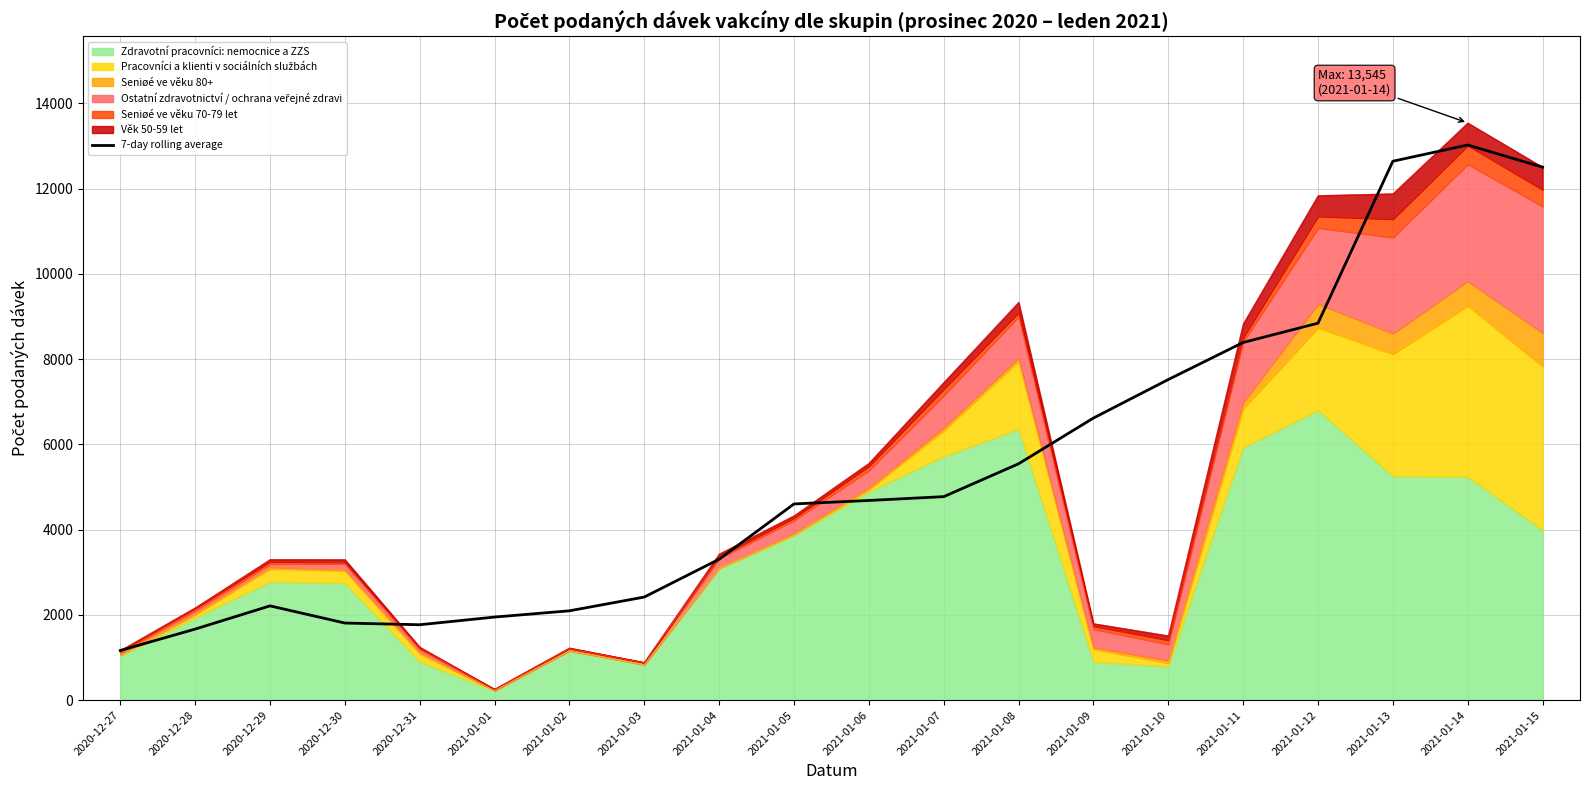

What is the change in value from 2020-12-30 to 2021-01-11?

+6584.0